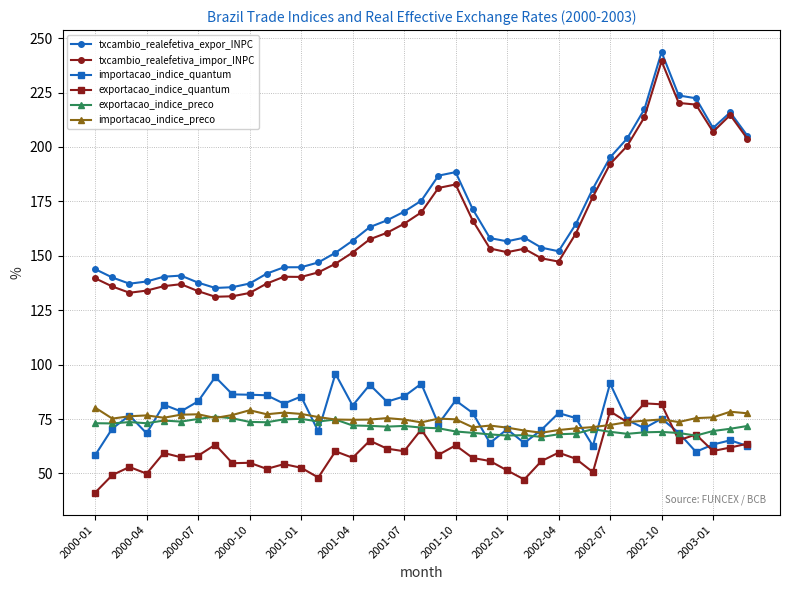

What is the value of the txcambio_realefetiva_impor_INPC point at the 34th from the left?

239.4